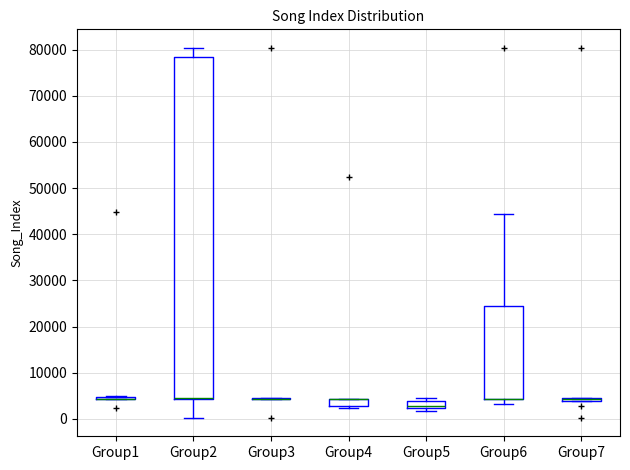

Comparing the boxes themselves (not the whiskers), which one is the tallest?

Group2